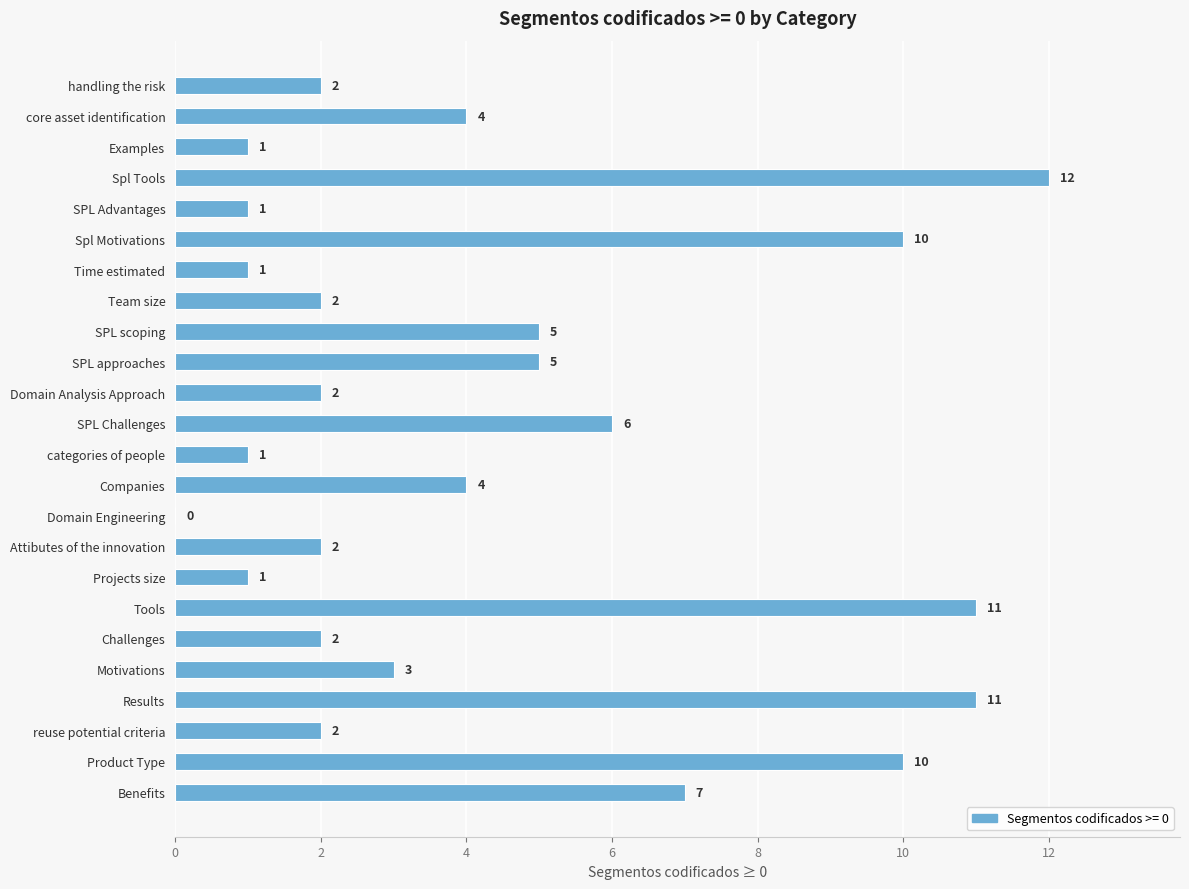

Approximately how many times larger is the value at Motivations compared to SPL approaches?

0.6